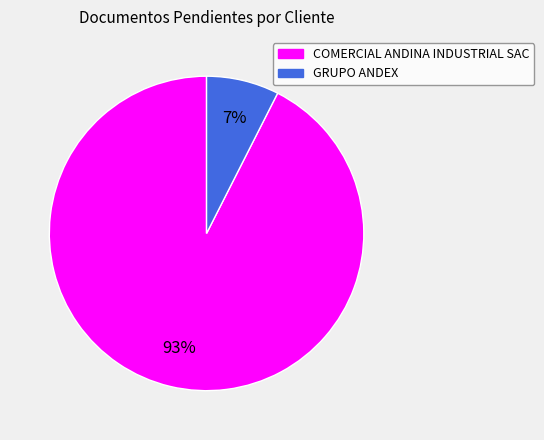

Is there a majority slice in this chart?

Yes